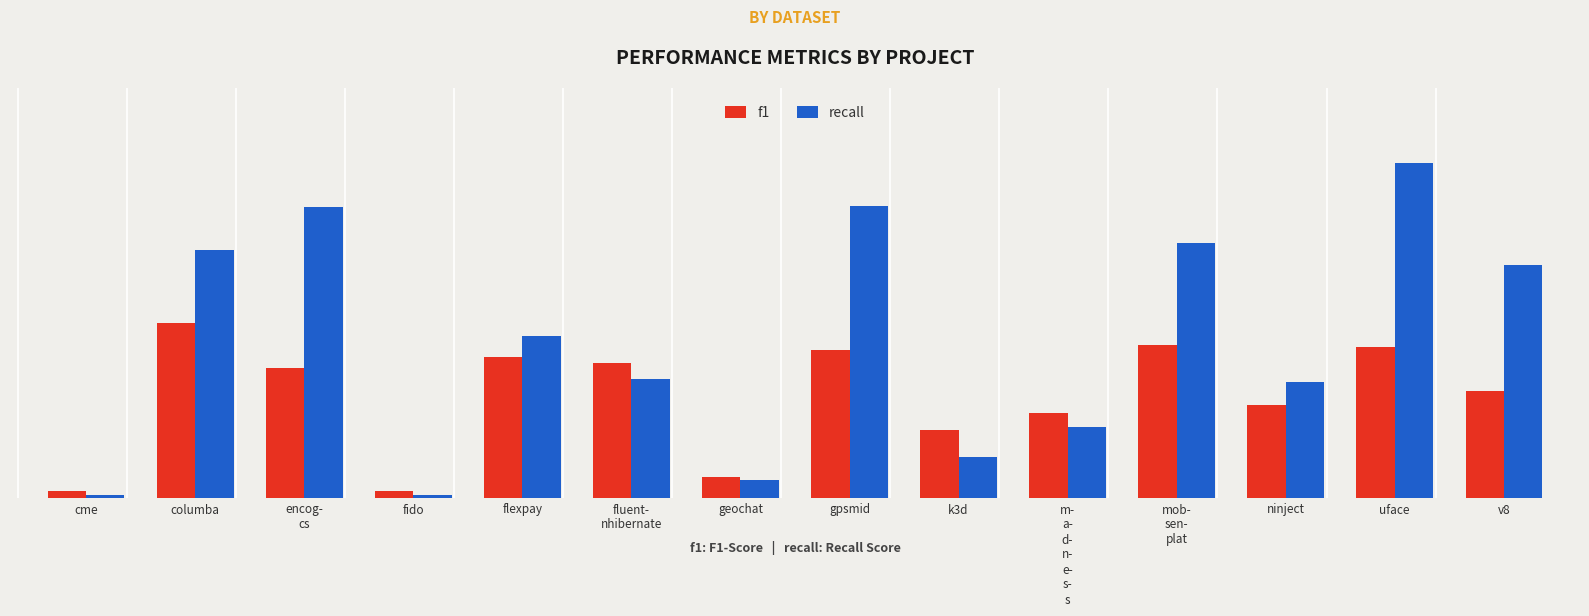

The value of recall at ninject is 0.3. True or false?

True